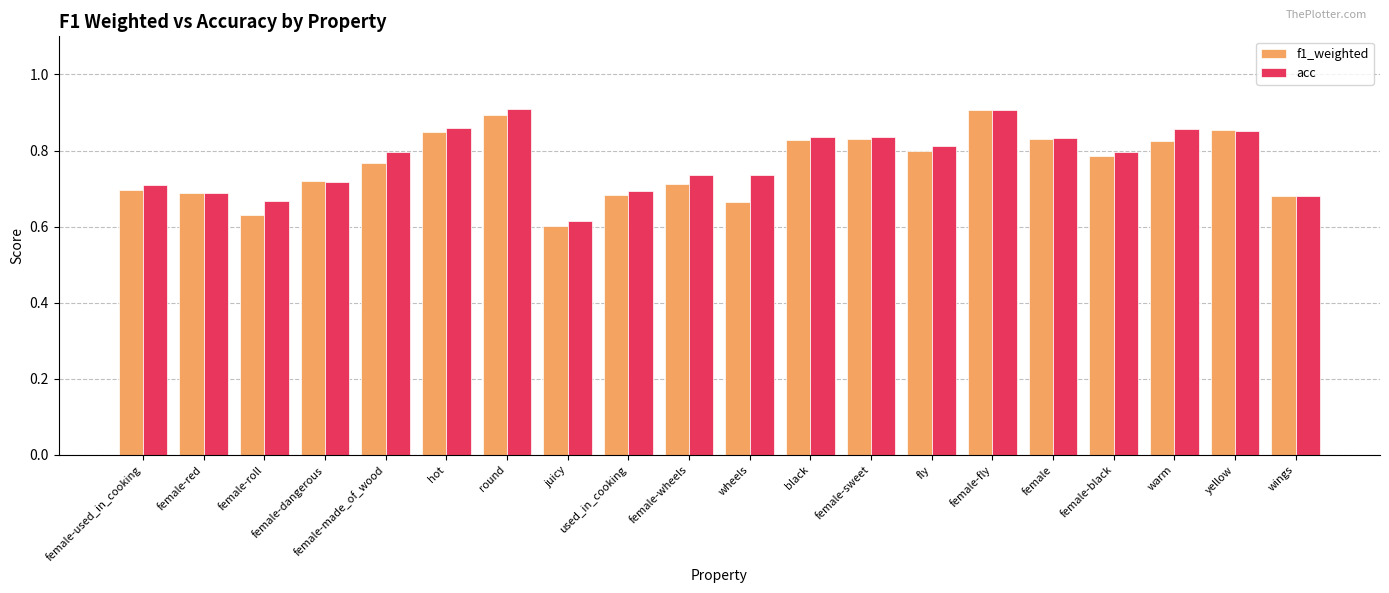

List the series in order of their overall mean, highest first.

acc, f1_weighted